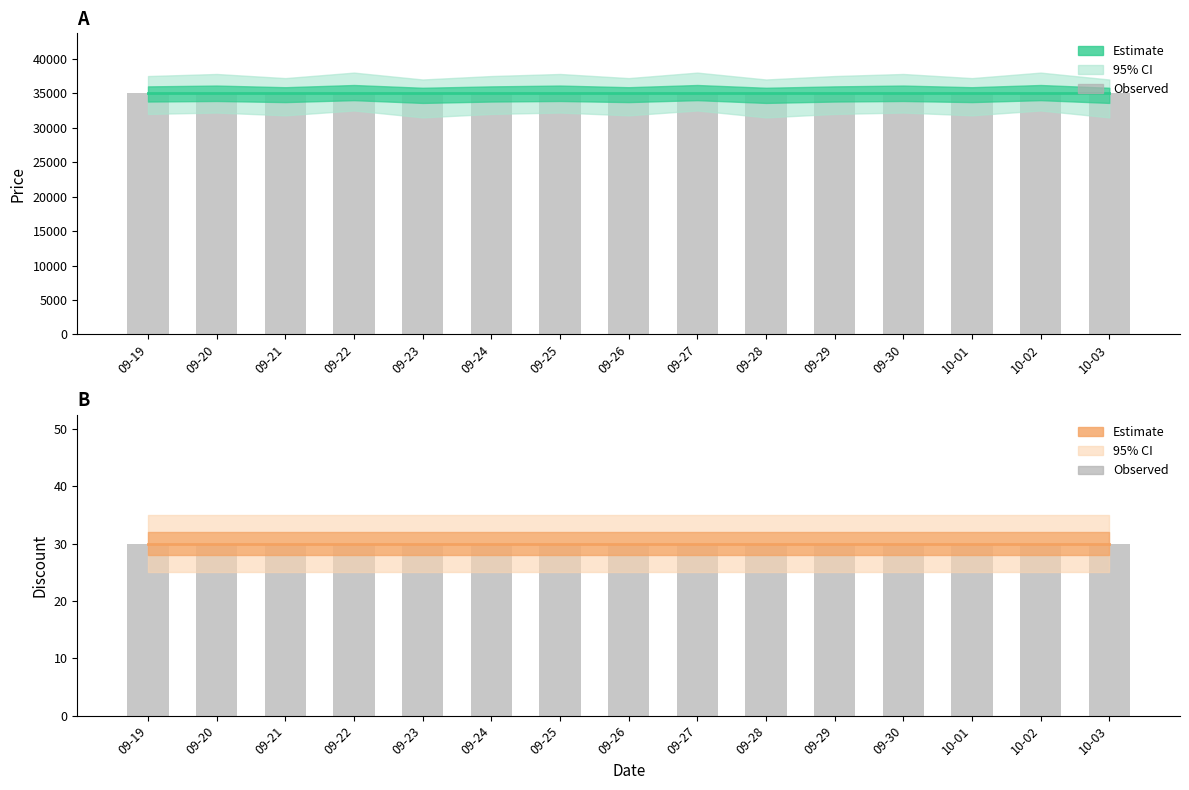

What is the total value across all series at 09-30?

70060